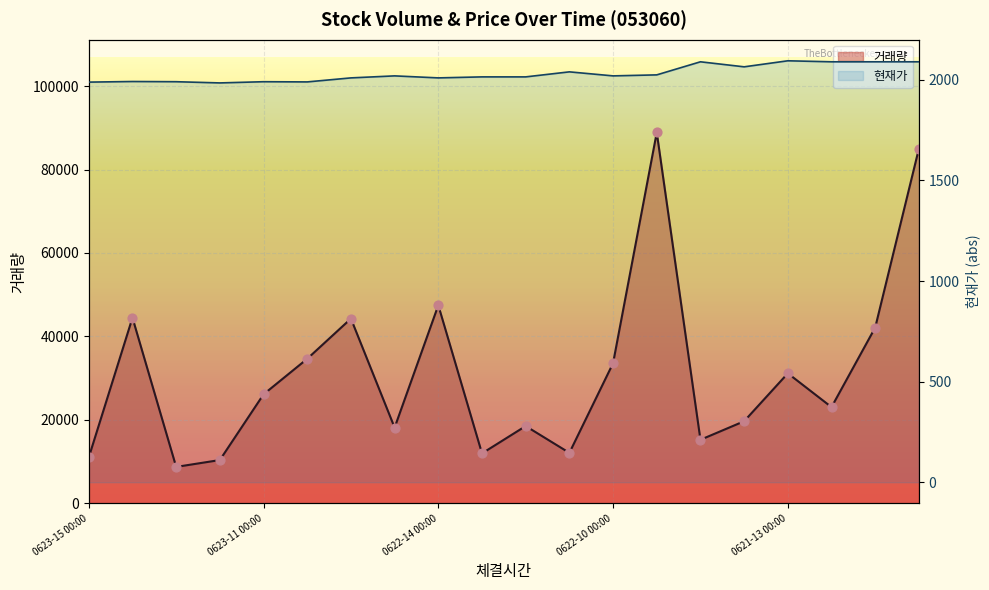

Which has a higher value, 20230623150000 or 20230623140000?

20230623140000